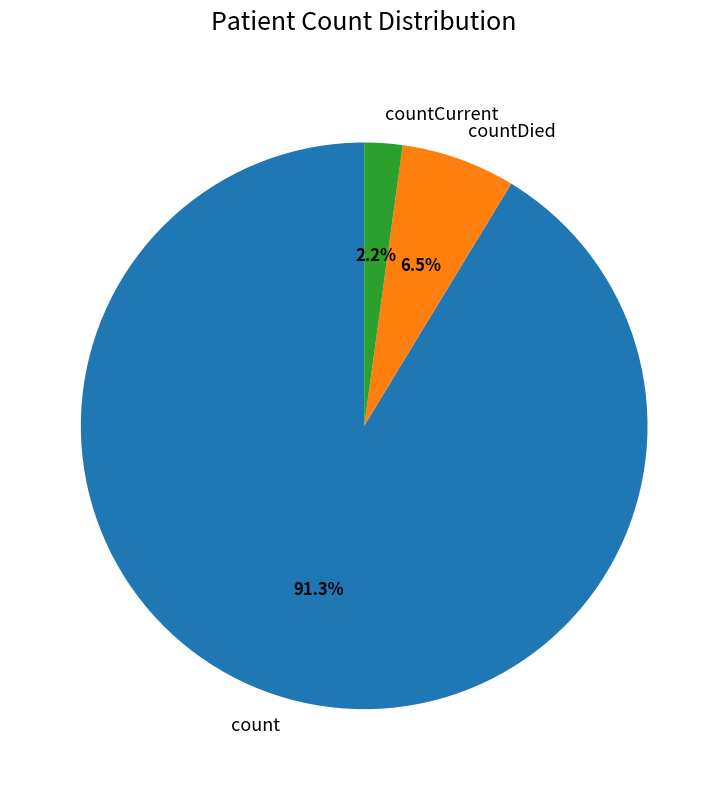

Do count and countCurrent together represent more than half of the pie?

Yes